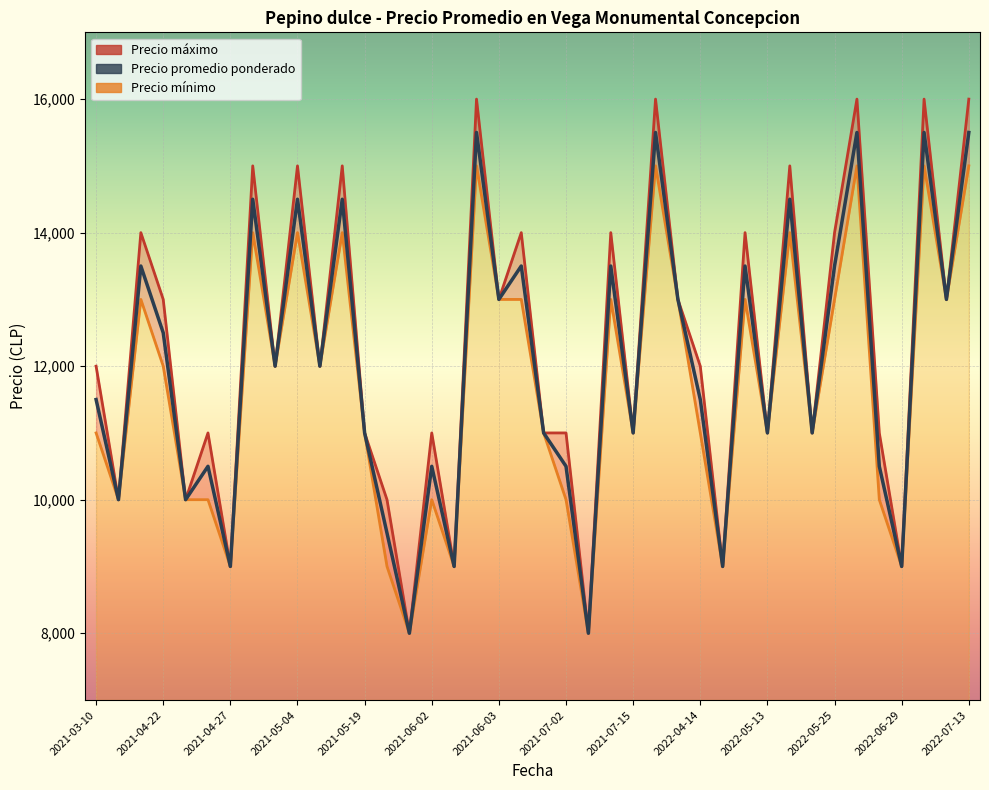

Reading left to right, transcribe all the data shown in this chart.

Precio promedio ponderado: 11500	10000	13500	12500	10000	10500	9000	14500	12000	14500	12000	14500	11000	9500	8000	10500	9000	15500	13000	13500	11000	10500	8000	13500	11000	15500	13000	11500	9000	13500	11000	14500	11000	13500	15500	10500	9000	15500	13000	15500
Precio maximo: 12000	10000	14000	13000	10000	11000	9000	15000	12000	15000	12000	15000	11000	10000	8000	11000	9000	16000	13000	14000	11000	11000	8000	14000	11000	16000	13000	12000	9000	14000	11000	15000	11000	14000	16000	11000	9000	16000	13000	16000
Precio minimo: 11000	10000	13000	12000	10000	10000	9000	14000	12000	14000	12000	14000	11000	9000	8000	10000	9000	15000	13000	13000	11000	10000	8000	13000	11000	15000	13000	11000	9000	13000	11000	14000	11000	13000	15000	10000	9000	15000	13000	15000